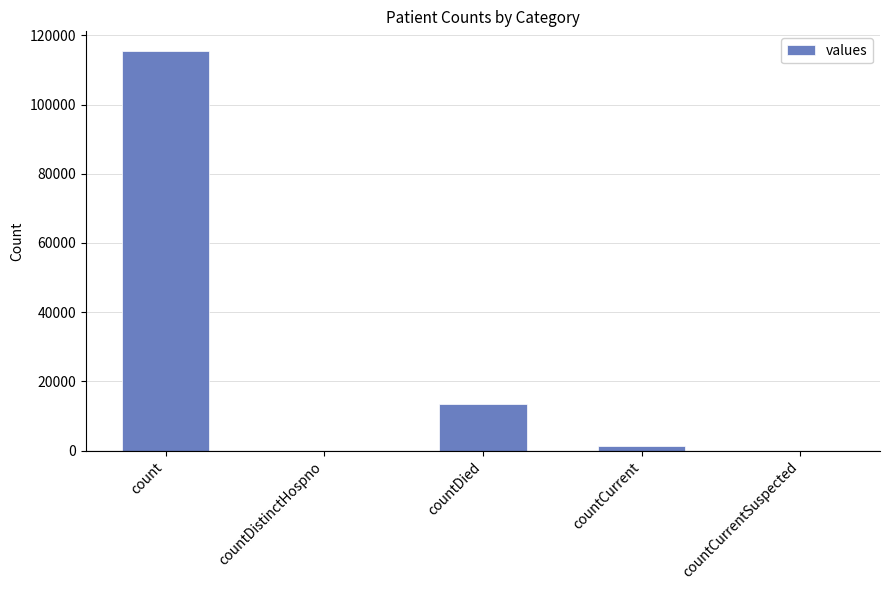

True or false: the data shows 172804 at count.

False